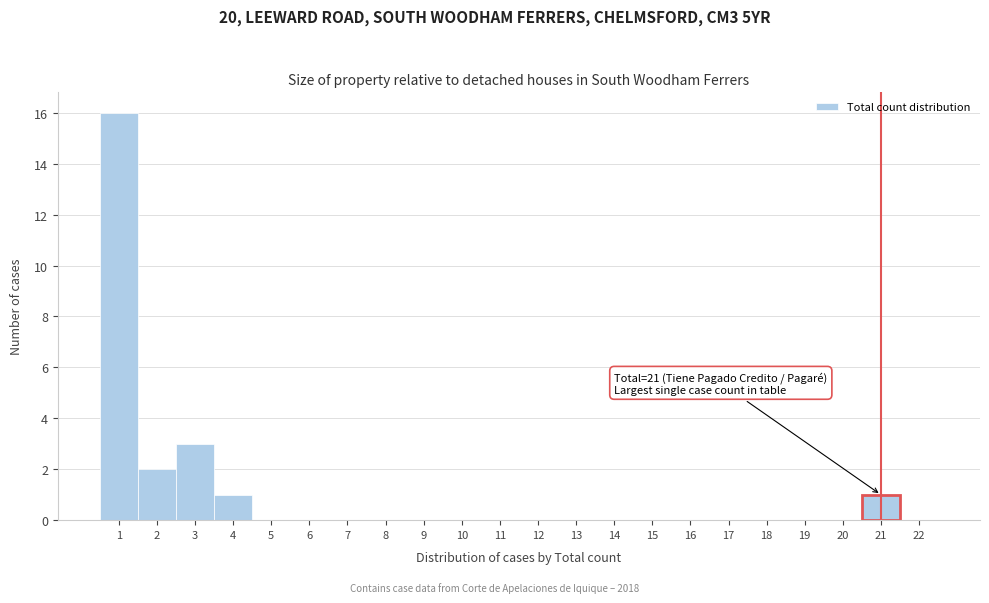

Over which range of the x-axis is the bar tallest?

0.5 to 1.5